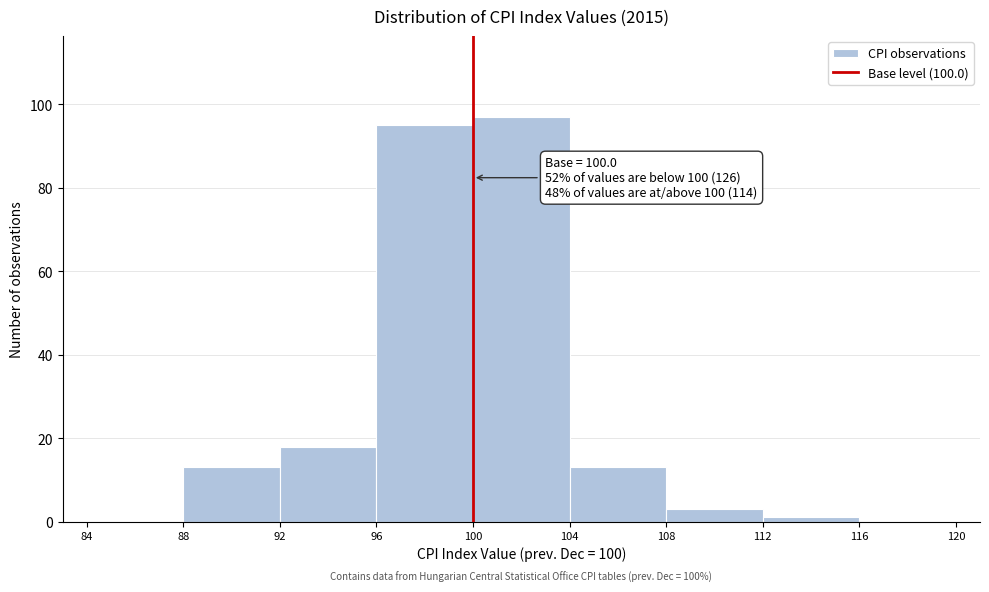

Which range on the x-axis has the tallest bar?

100 to 104